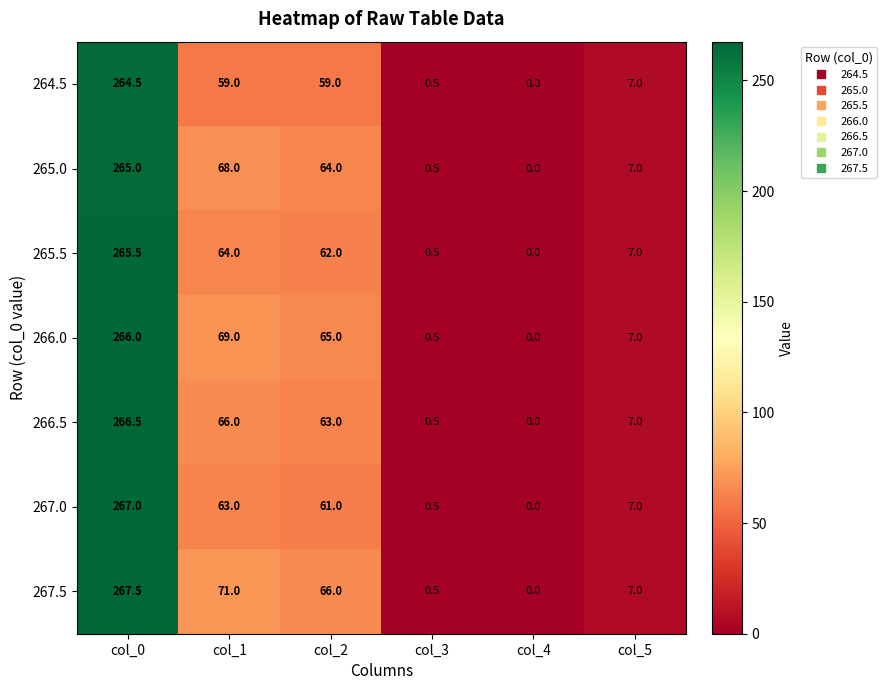

The 264.5 series shows 0.5 at col_3. True or false?

True